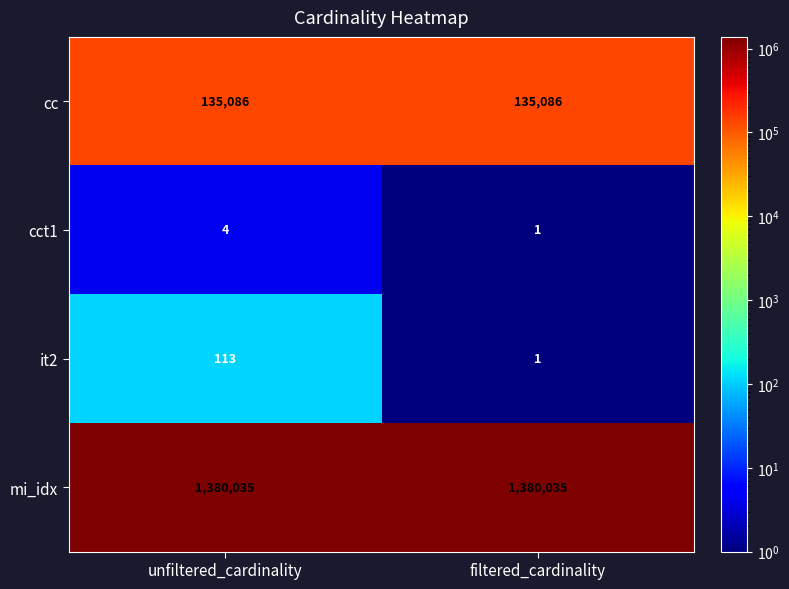

Which series has the widest spread of values?

it2